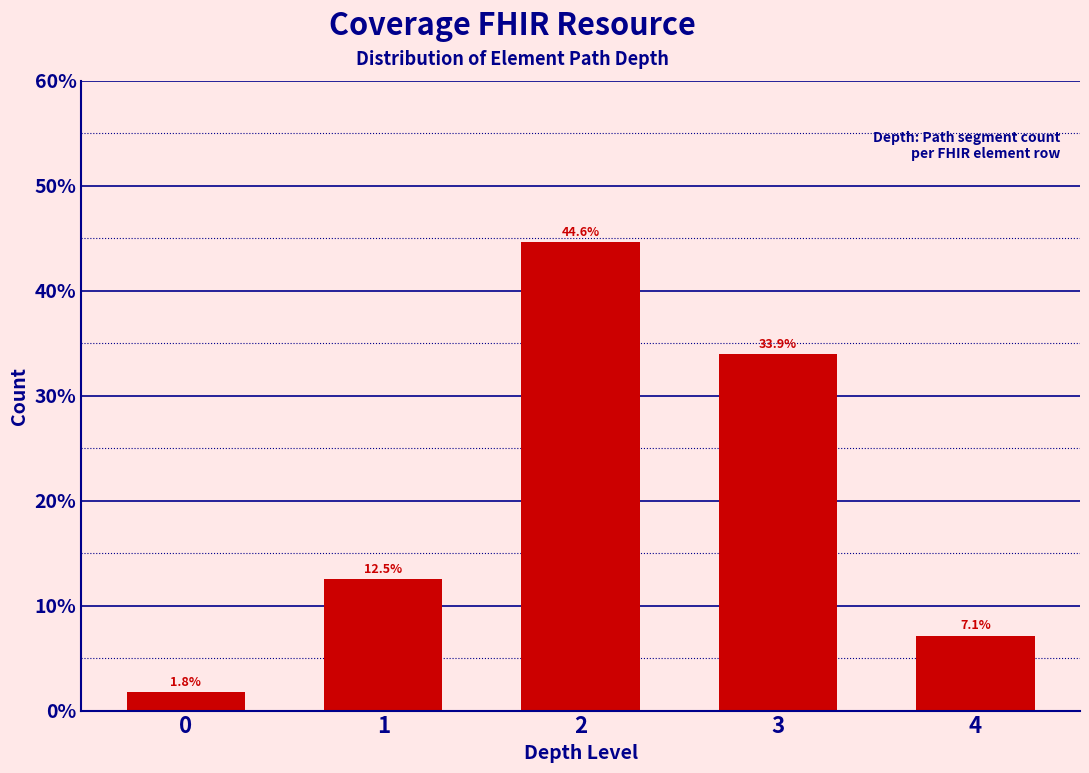

Reading left to right, transcribe all the data shown in this chart.

0=1.8	1=12.5	2=44.6	3=33.9	4=7.1